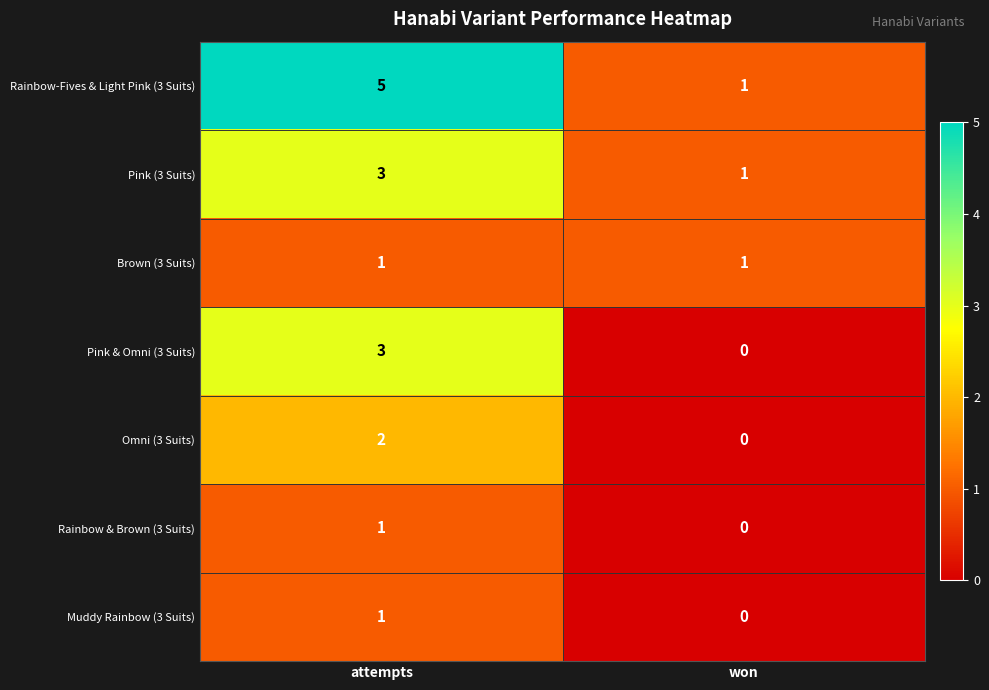

The Pink & Omni (3 Suits) series shows 0 at won. True or false?

True